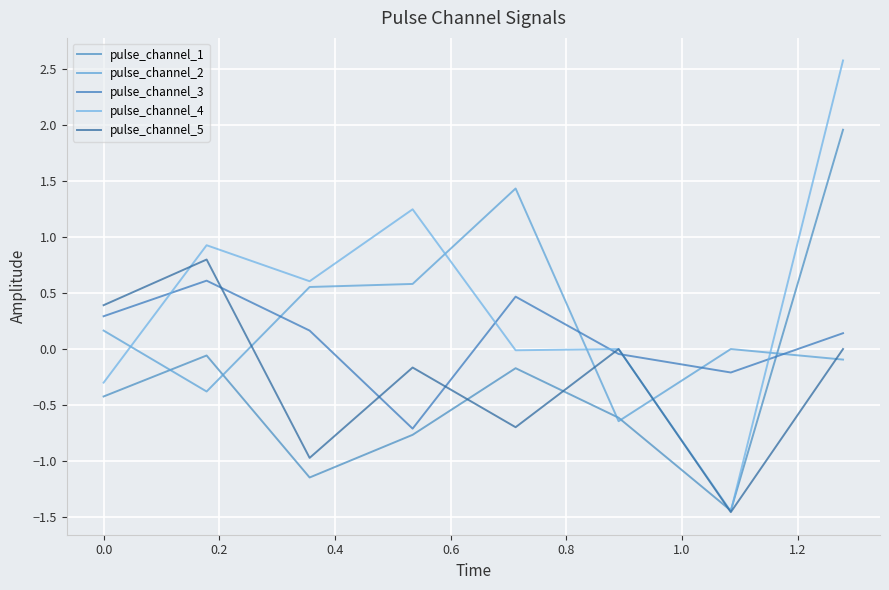

Does the chart display data point markers on the line(s)?

No